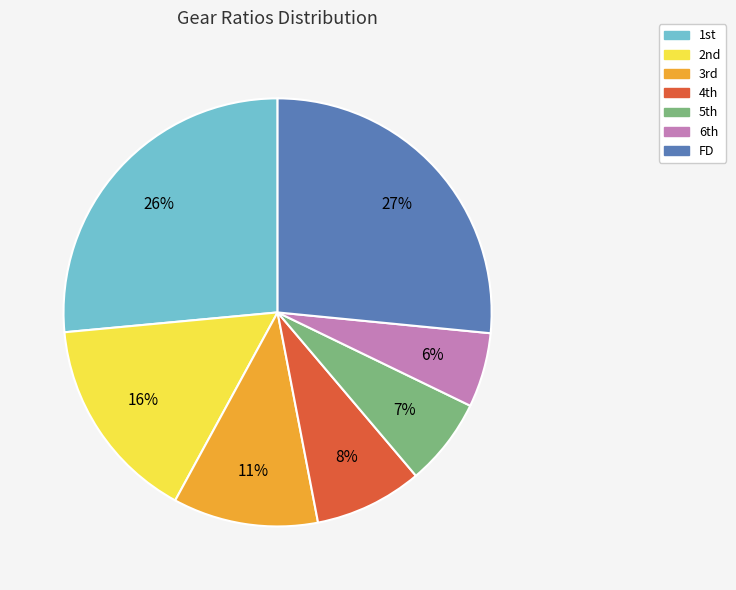

What is the smallest slice in the pie chart?

6th